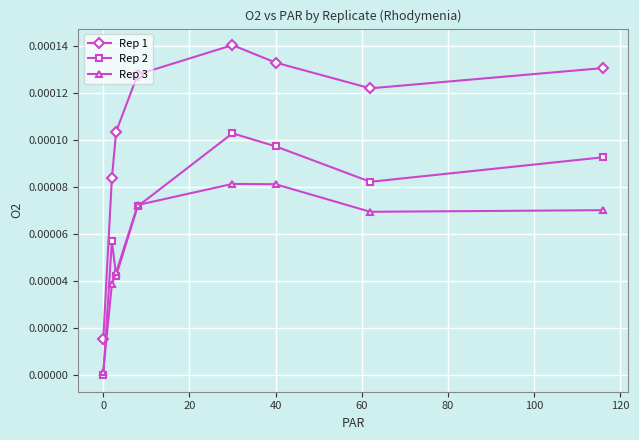

True or false: Rep 2 and Rep 1 cross at least once.

False